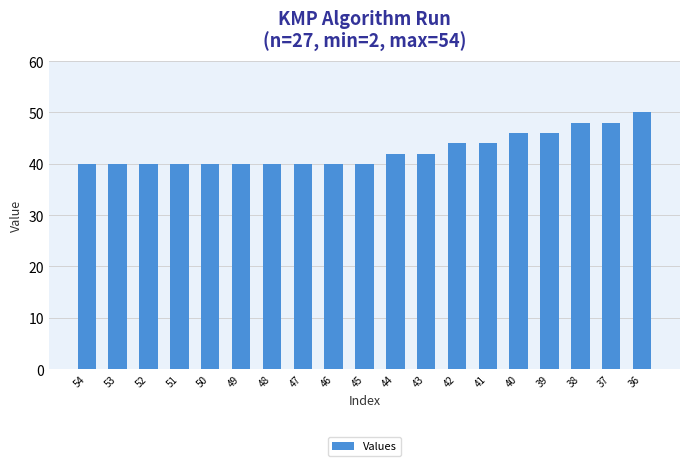

Is it true that the value at 54 is 23?

False